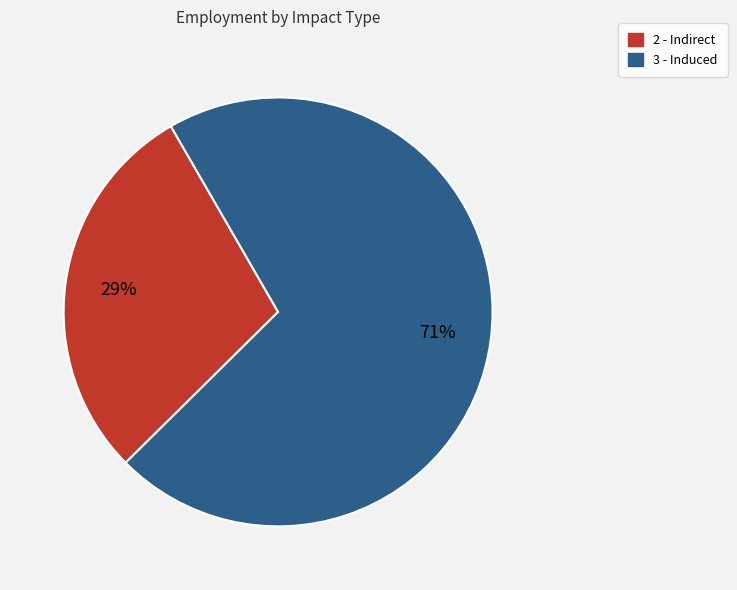

Is 3 - Induced the majority of the pie?

Yes